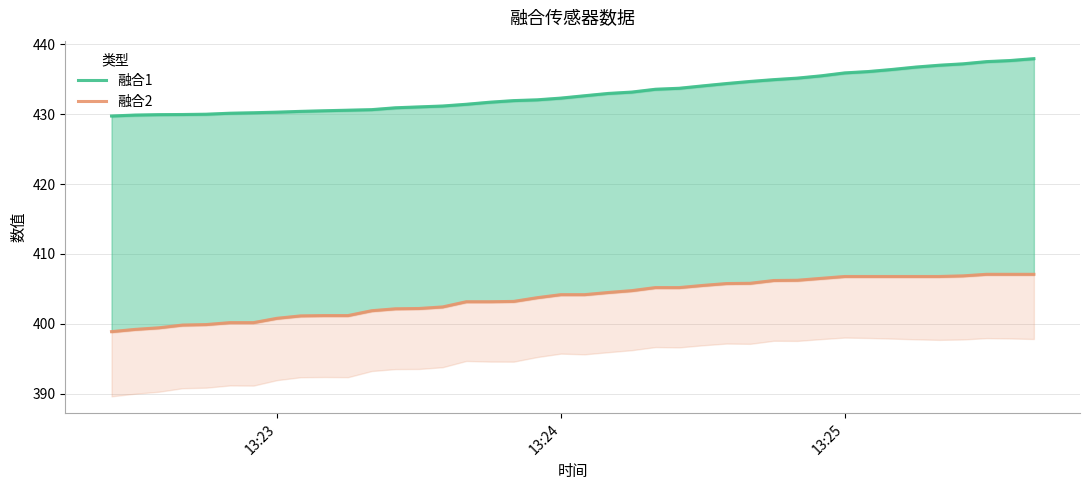

How many series are shown in this chart?

2